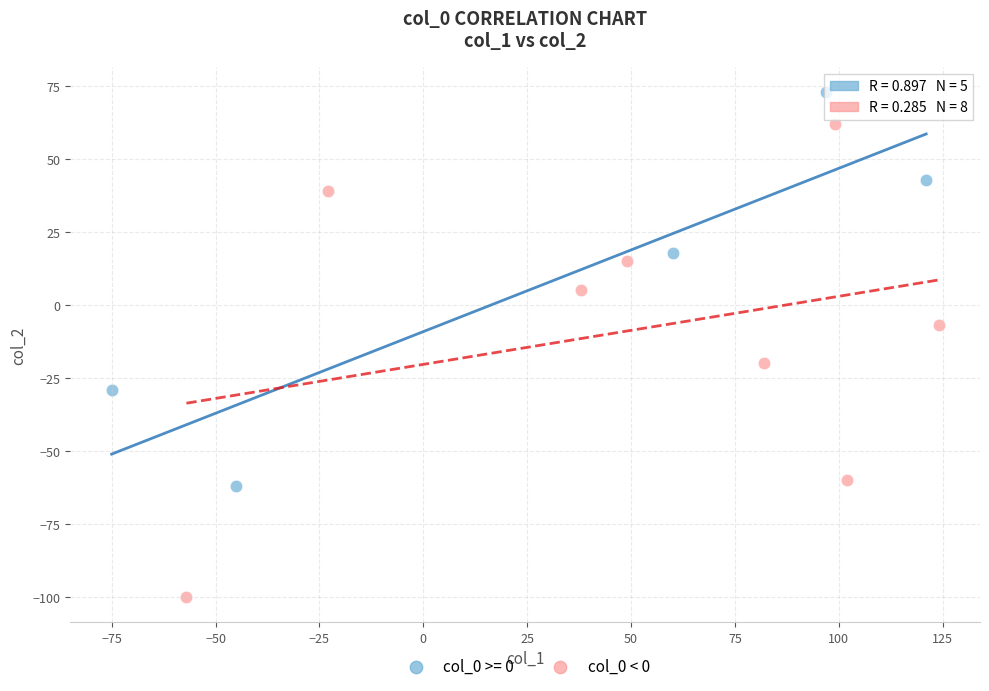

Which series contains the lowest Y value?

col_0 < 0